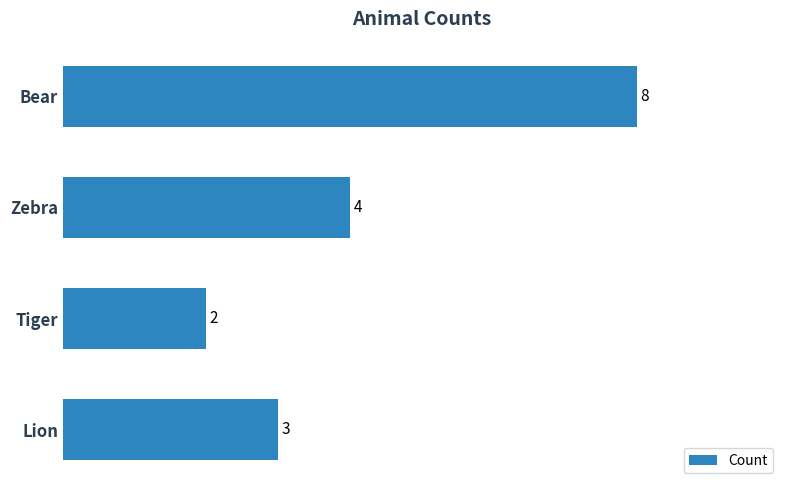

What is the sum of all values?

17